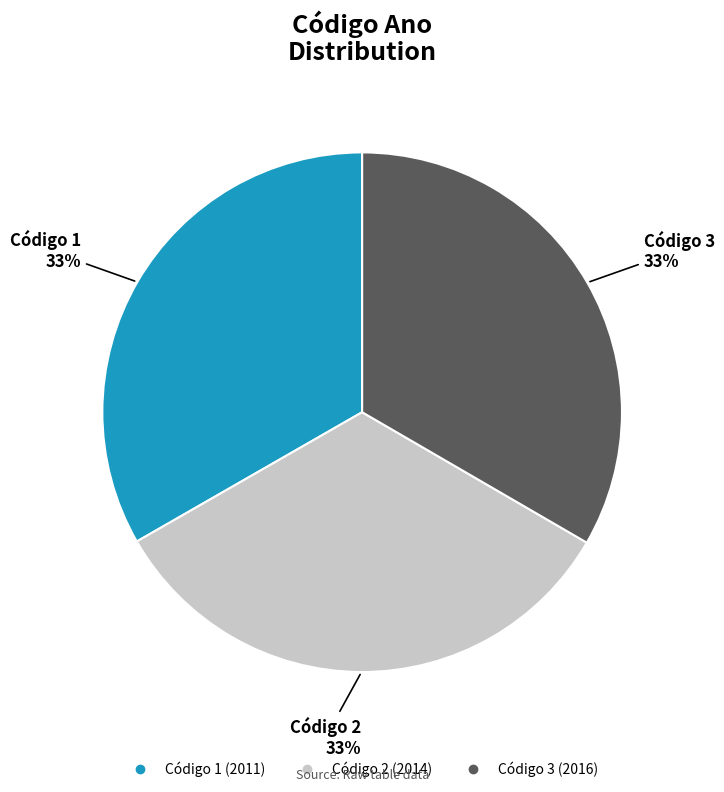

Is there a majority slice in this chart?

No